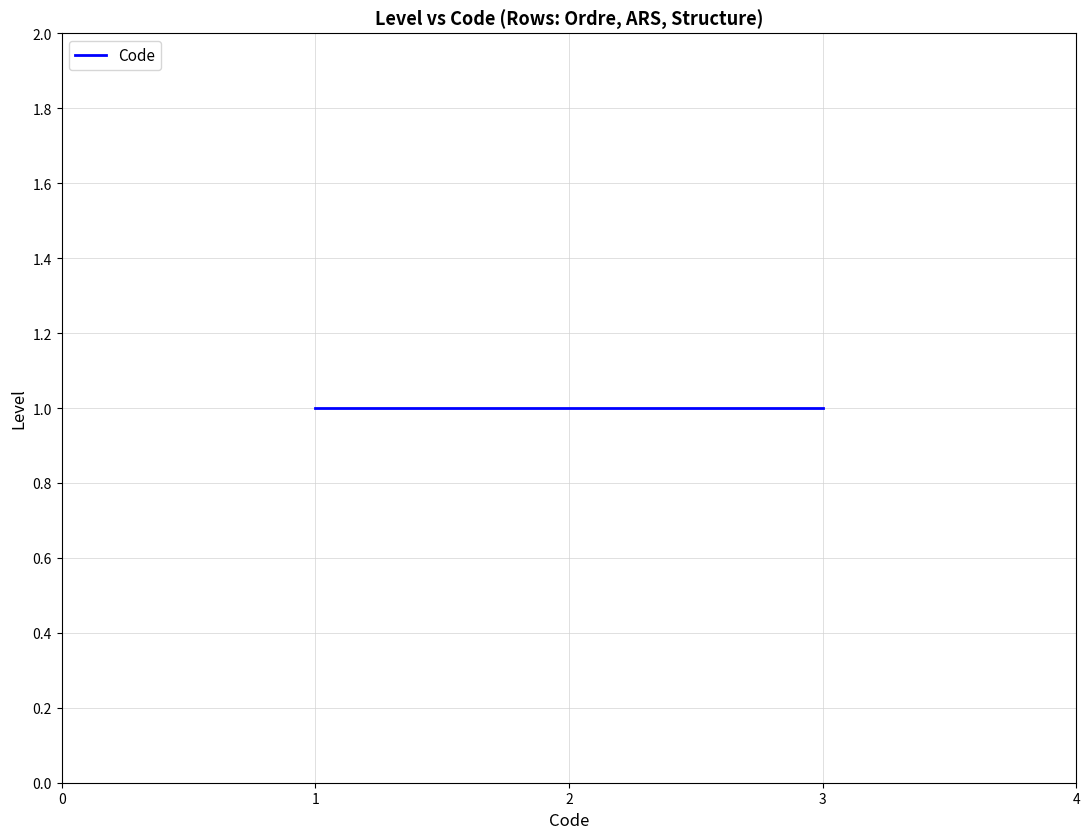

Is it true that the value at 1 is 5?

False